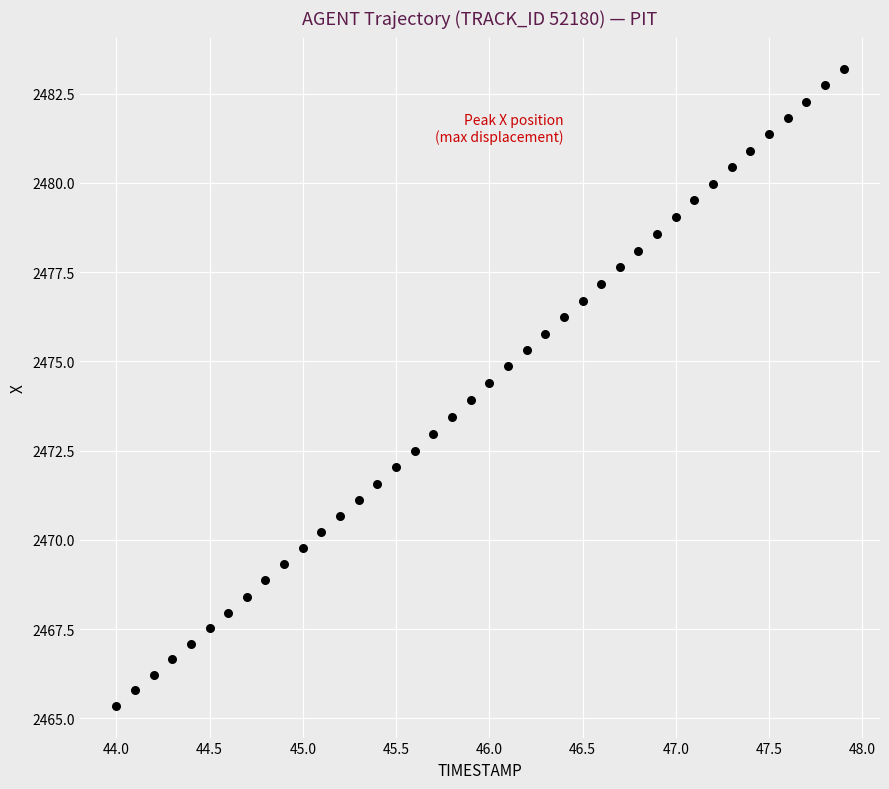

What is the range of X values (max minus min)?

3.9